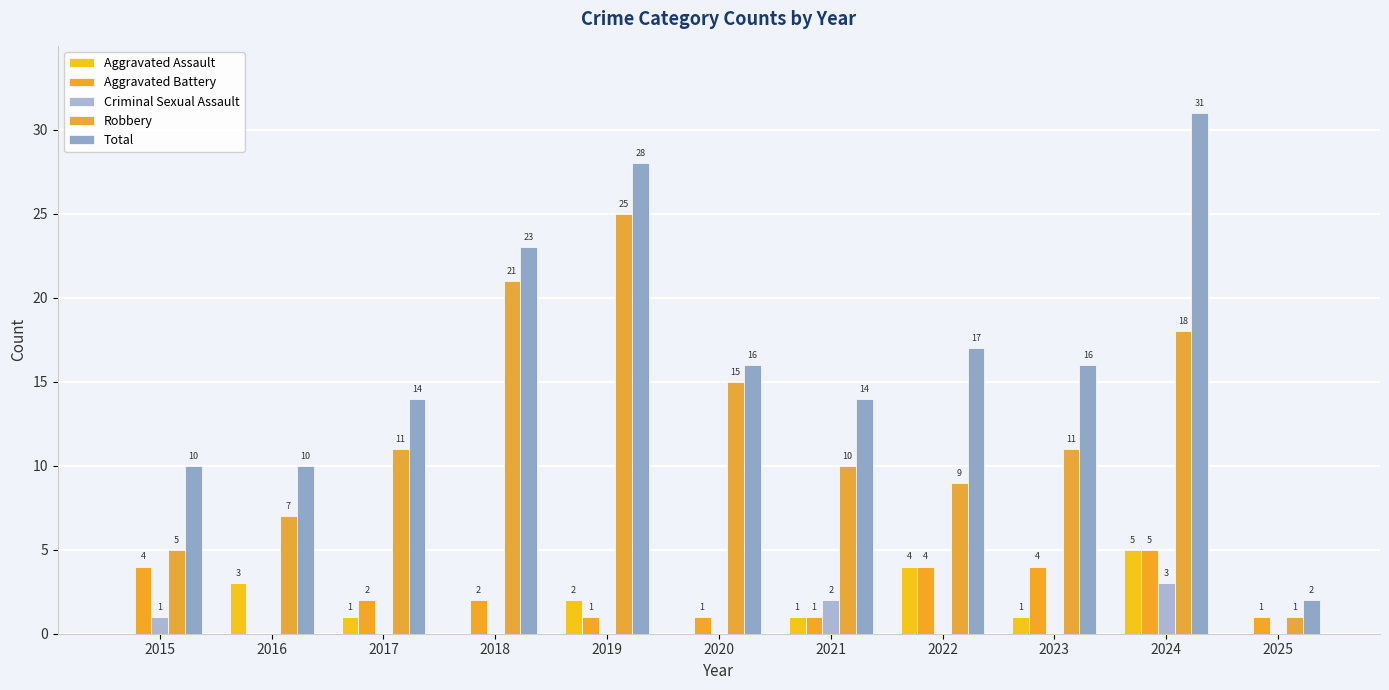

The value of Total at 2025 is 2. True or false?

True